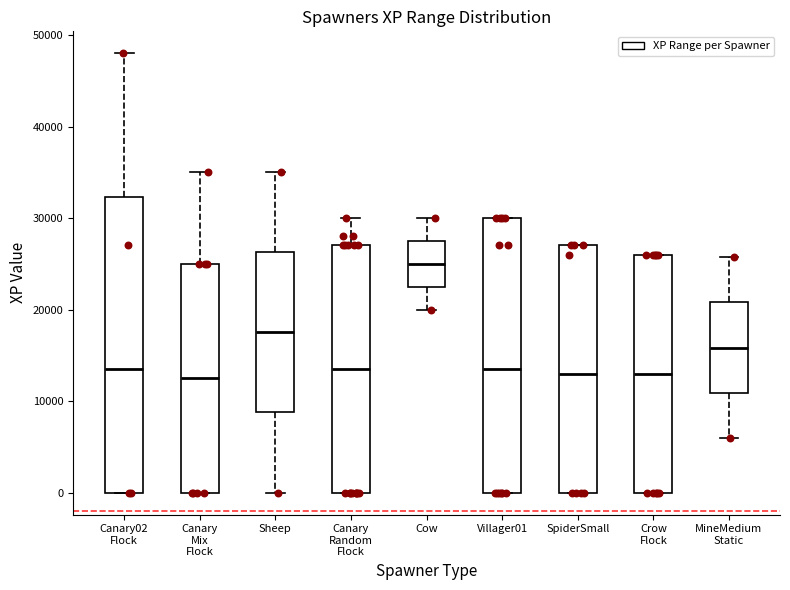

Reading left to right, read every box against the y-axis: the position of its median line, the range the box covers, and the ends of its whiskers. The values are not printed on the chart, so give them approximately, as read against the axis.

Canary02 Flock: median 14000, box 0 to 32000, whiskers 0 to 48000
Canary Mix Flock: median 13000, box 0 to 25000, whiskers 0 to 35000
Sheep: median 18000, box 9000 to 26000, whiskers 0 to 35000
Canary Random Flock: median 14000, box 0 to 27000, whiskers 0 to 30000
Cow: median 25000, box 23000 to 28000, whiskers 20000 to 30000
Villager01: median 14000, box 0 to 30000, whiskers 0 to 30000
SpiderSmall: median 13000, box 0 to 27000, whiskers 0 to 27000
Crow Flock: median 13000, box 0 to 26000, whiskers 0 to 26000
MineMedium Static: median 16000, box 11000 to 21000, whiskers 6000 to 26000